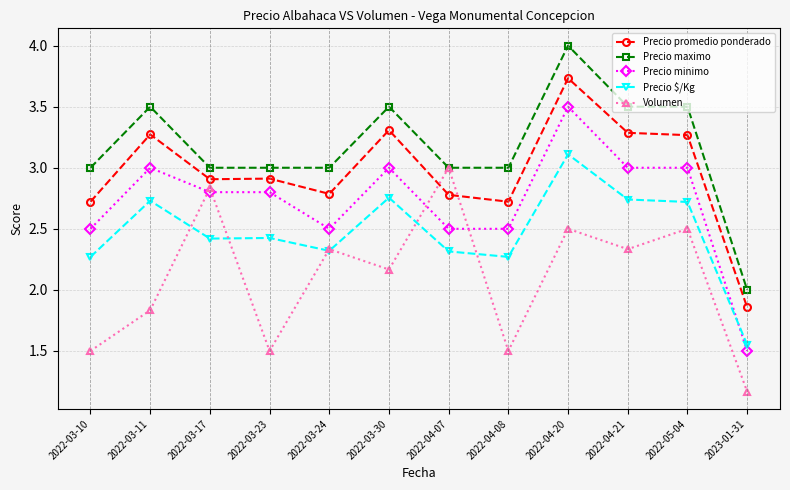

What is the difference between the highest and lowest values at 2023-01-31?

0.8